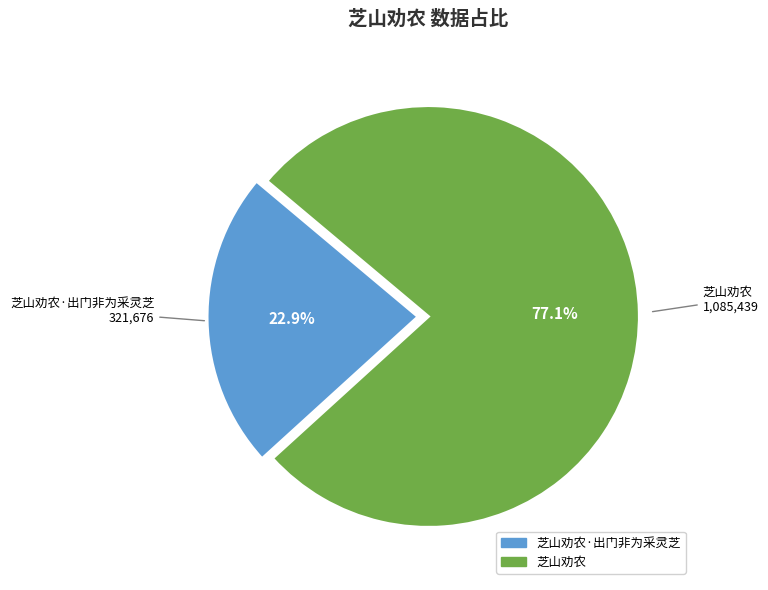

Count the number of slices in the pie.

2